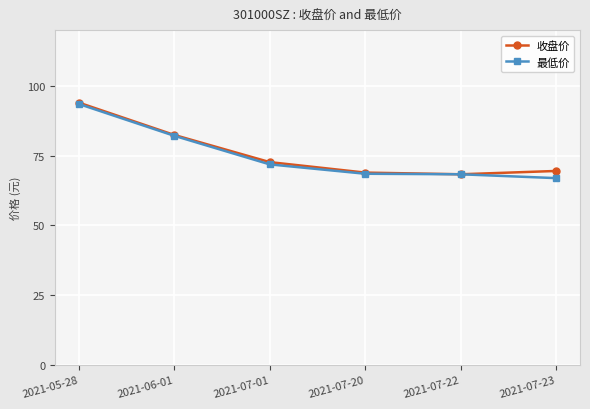

Is the value of 最低价 at 2021-05-28 greater than the value of 收盘价 at 2021-07-20?

Yes